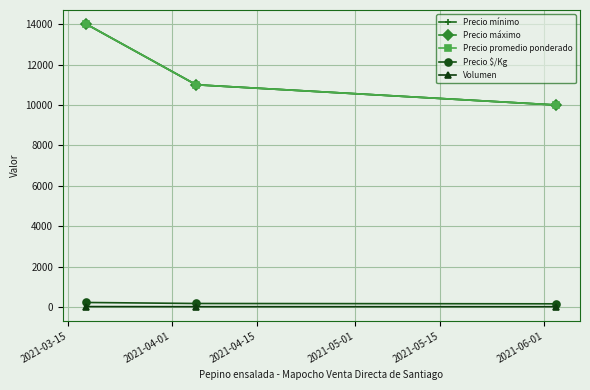

Is this an area chart (filled region under the line)?

No